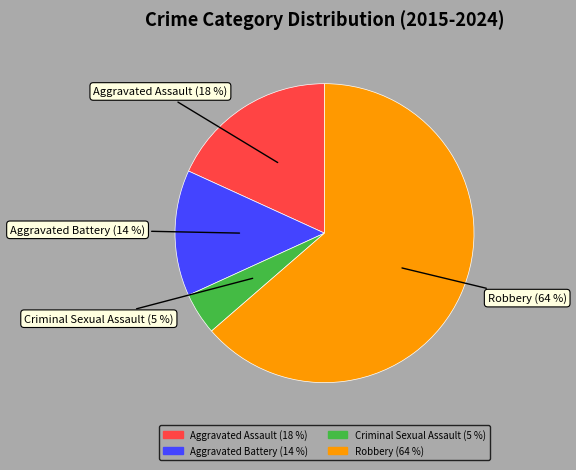

Which has a higher value, Robbery (64 %) or Criminal Sexual Assault (5 %)?

Robbery (64 %)